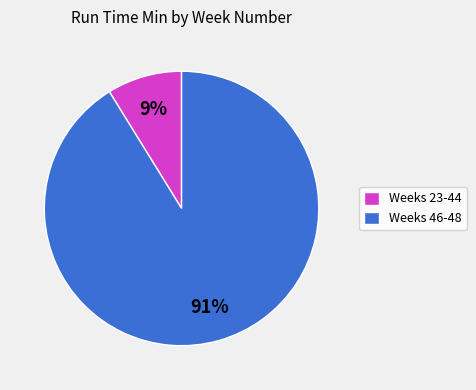

How many slices are in this pie chart?

2